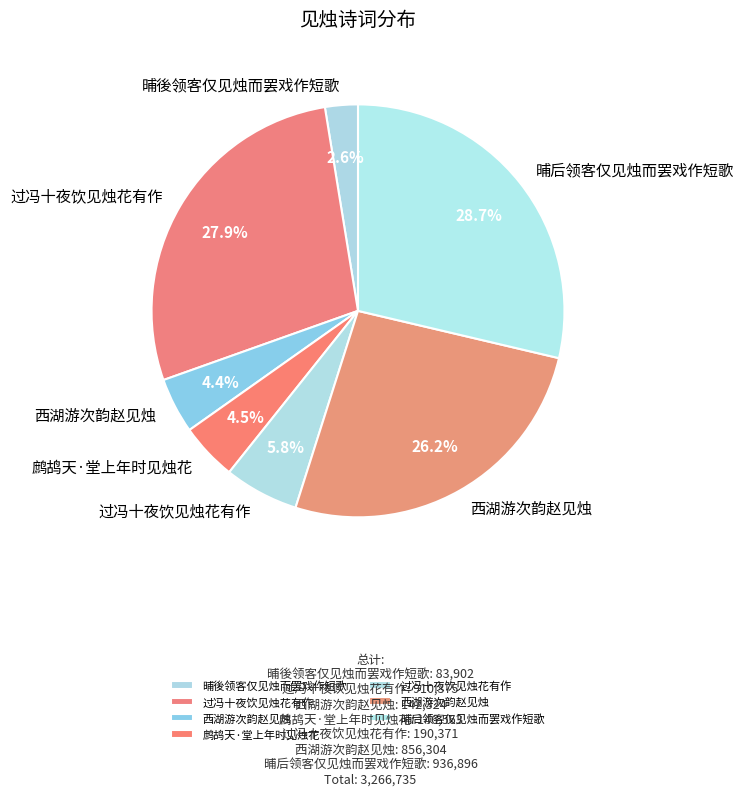

What is the smallest slice in the pie chart?

晡後领客仅见烛而罢戏作短歌